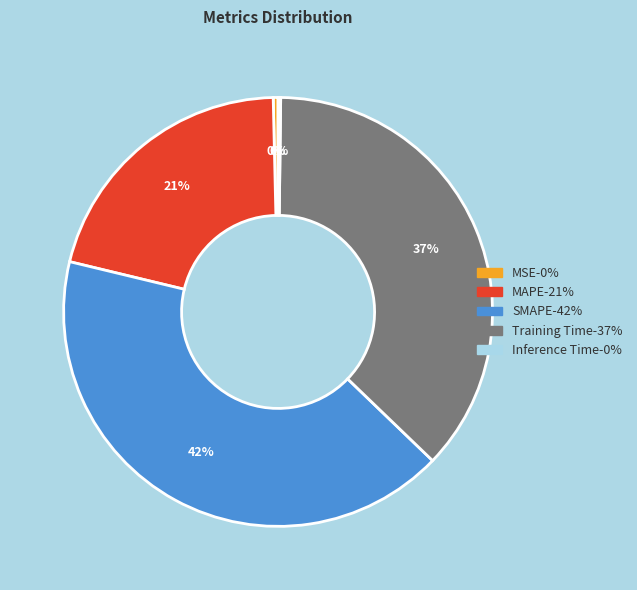

To the nearest percent, what is the average slice percentage?

20%